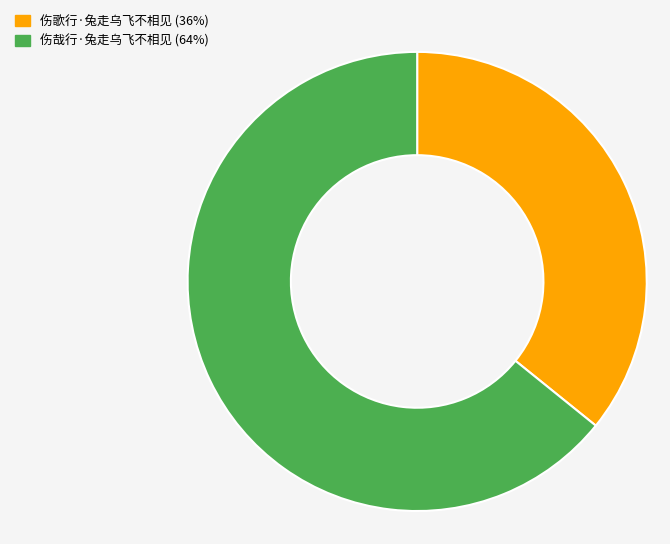

Is it true that 伤哉行·兔走乌飞不相见 is 75% of the pie?

False